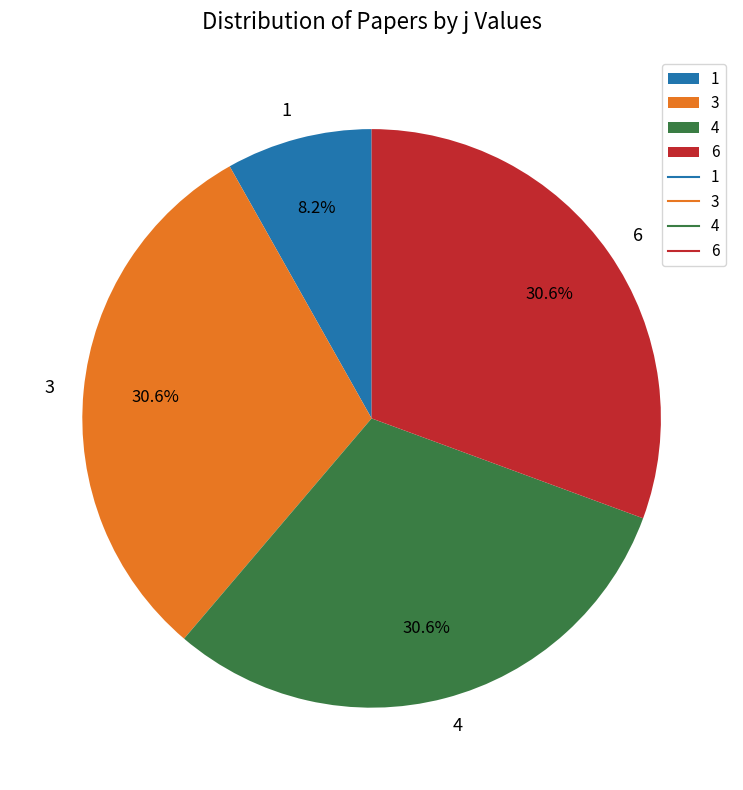

True or false: 3 accounts for 64% of the total.

False